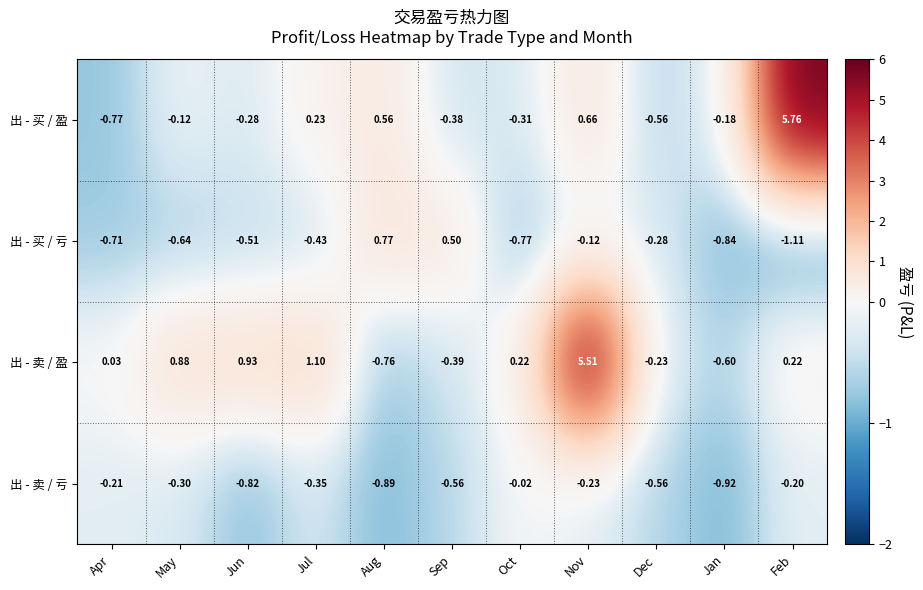

List the labels in order of 出 - 买 / 盈 value, largest first.

Feb, Nov, Aug, Jul, May, Jan, Jun, Oct, Sep, Dec, Apr